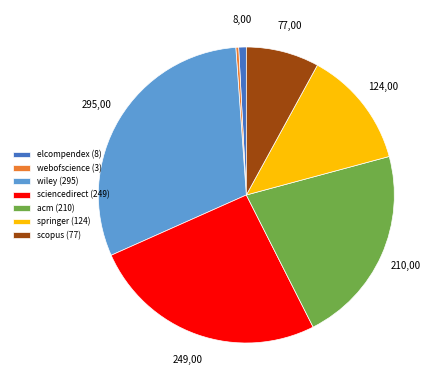

Does wiley (295) account for over 50% of the chart?

No